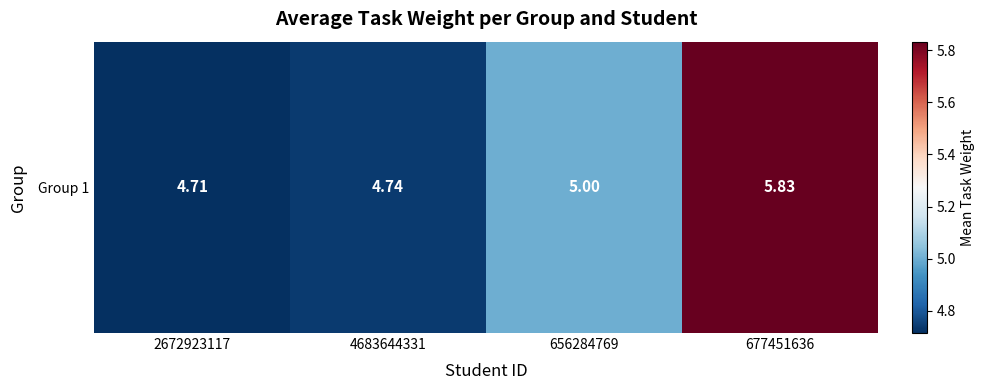

Where does the data first go above 5?

677451636